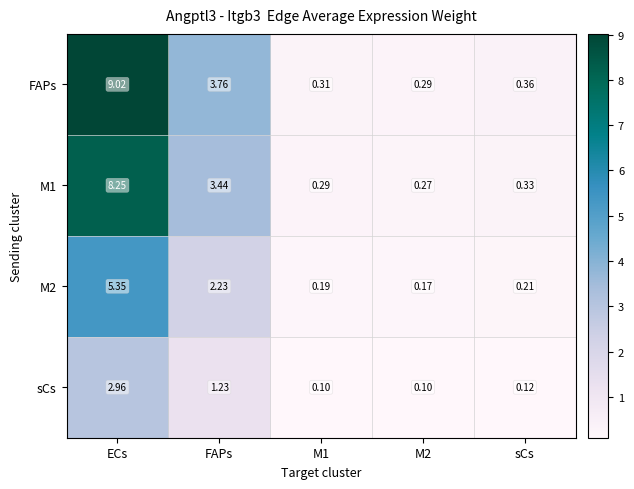

Rank the series at M2 from highest to lowest value.

FAPs, M1, M2, sCs